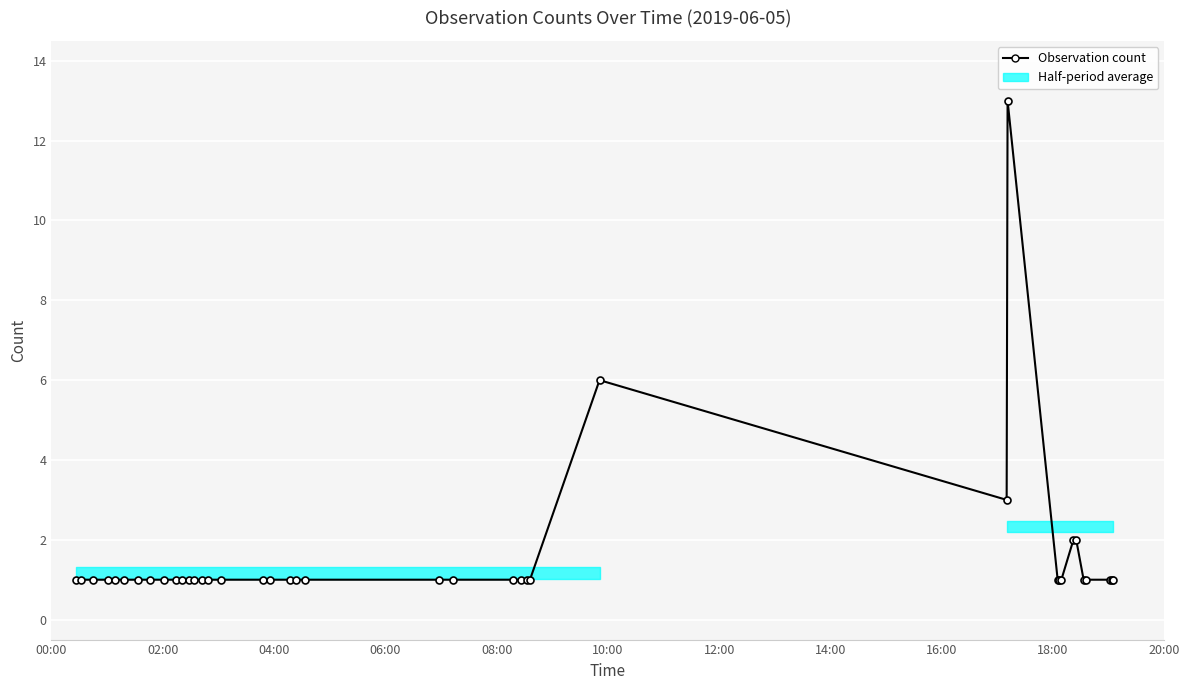

Does the chart display data point markers on the line(s)?

Yes